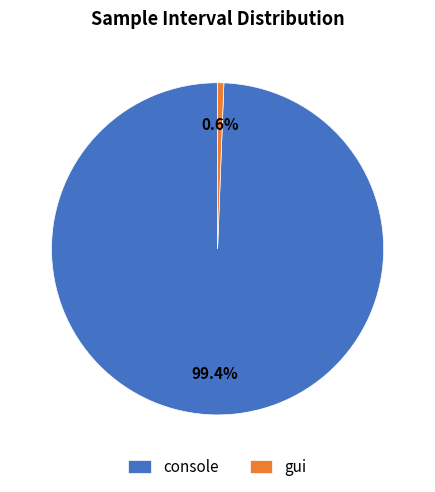

Which category accounts for the majority?

console